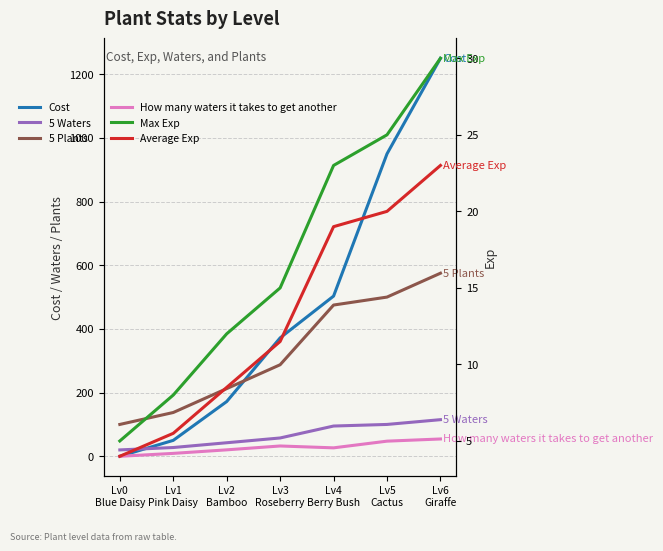

List the labels in order of How many waters it takes to get another value, largest first.

Lv6
Giraffe, Lv5
Cactus, Lv3
Roseberry, Lv4
Berry Bush, Lv2
Bamboo, Lv1
Pink Daisy, Lv0
Blue Daisy